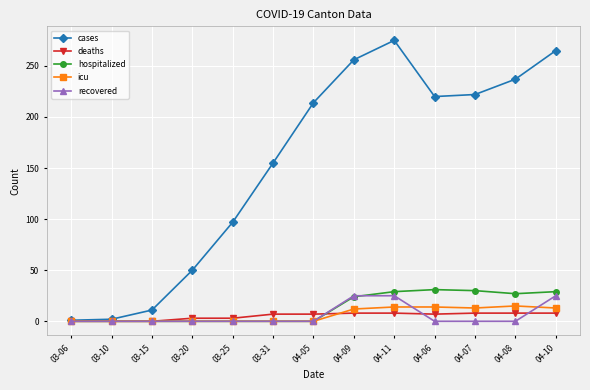

What is the label of the 1st point from the right?

04-10